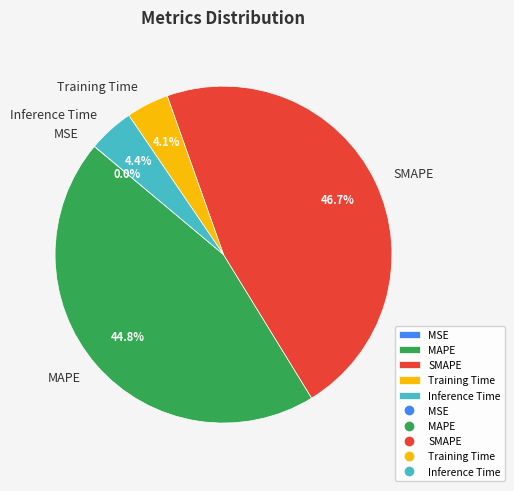

Which slice is the largest?

SMAPE